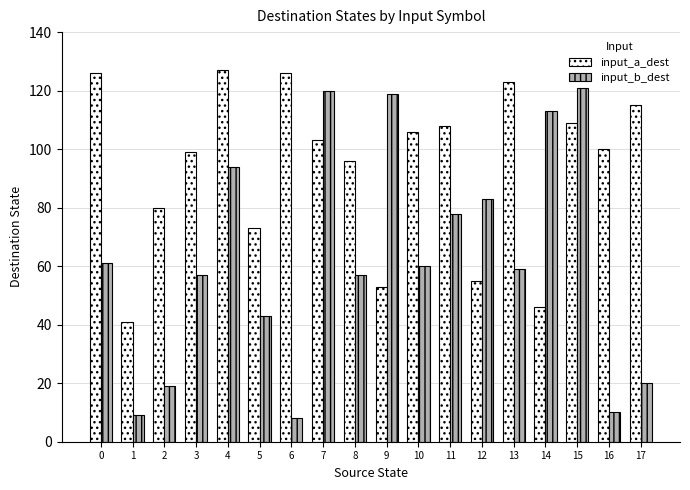

The input_a_dest series shows 53 at 9. True or false?

True